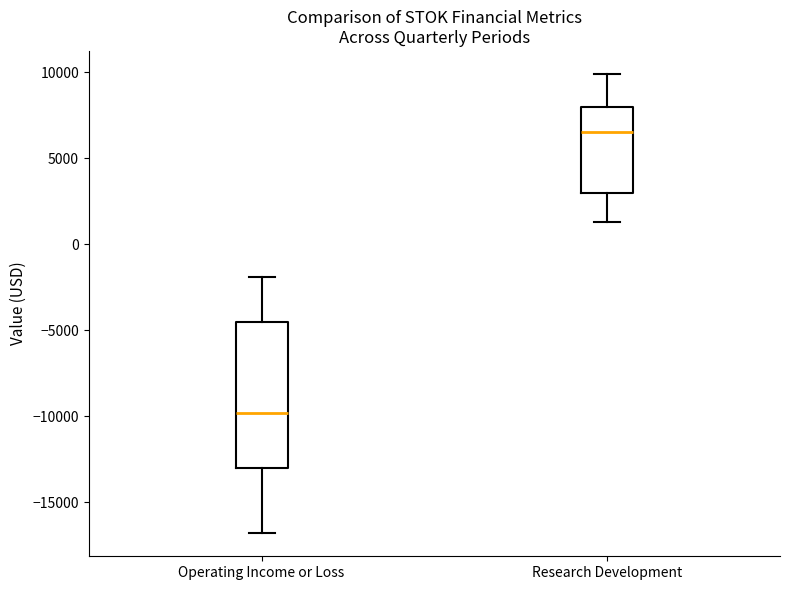

Reading left to right, read every box against the y-axis: the position of its median line, the range the box covers, and the ends of its whiskers. The values are not printed on the chart, so give them approximately, as read against the axis.

Operating Income or Loss: median -10000, box -13000 to -4500, whiskers -17000 to -2000
Research Development: median 6500, box 3000 to 8000, whiskers 1500 to 10000